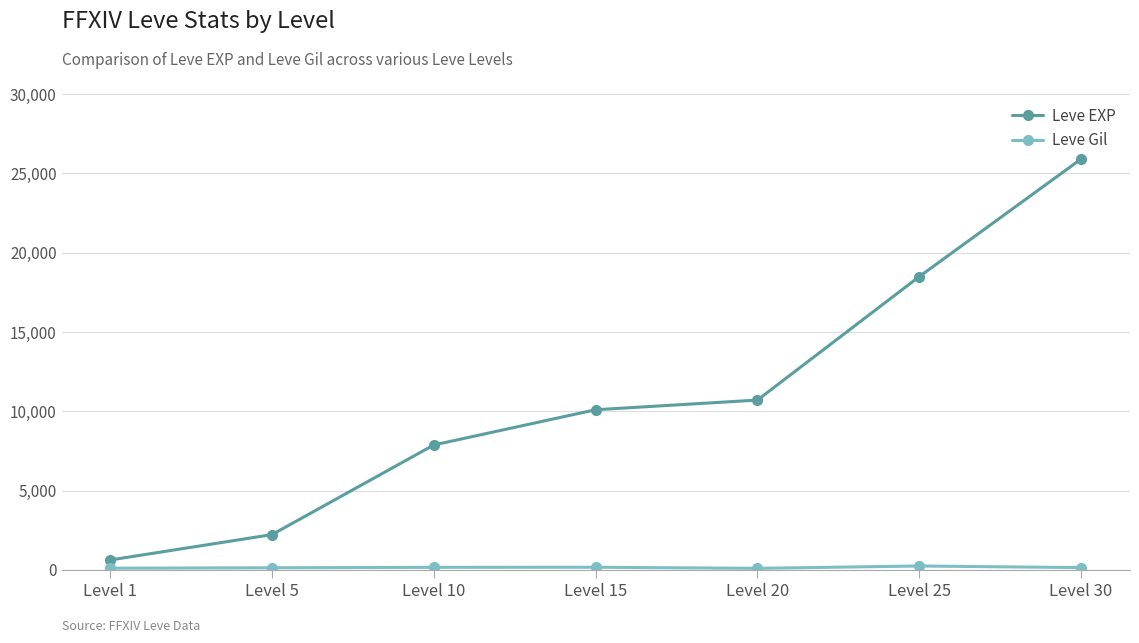

What is the maximum value for Leve EXP?

25900